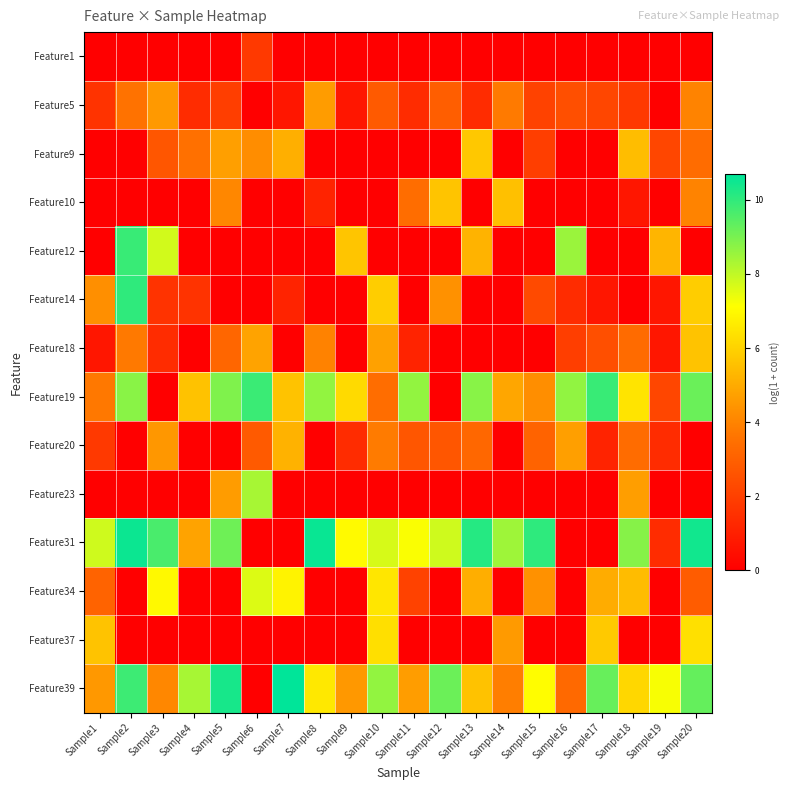

At which category is the sum across all series the highest?

Sample20